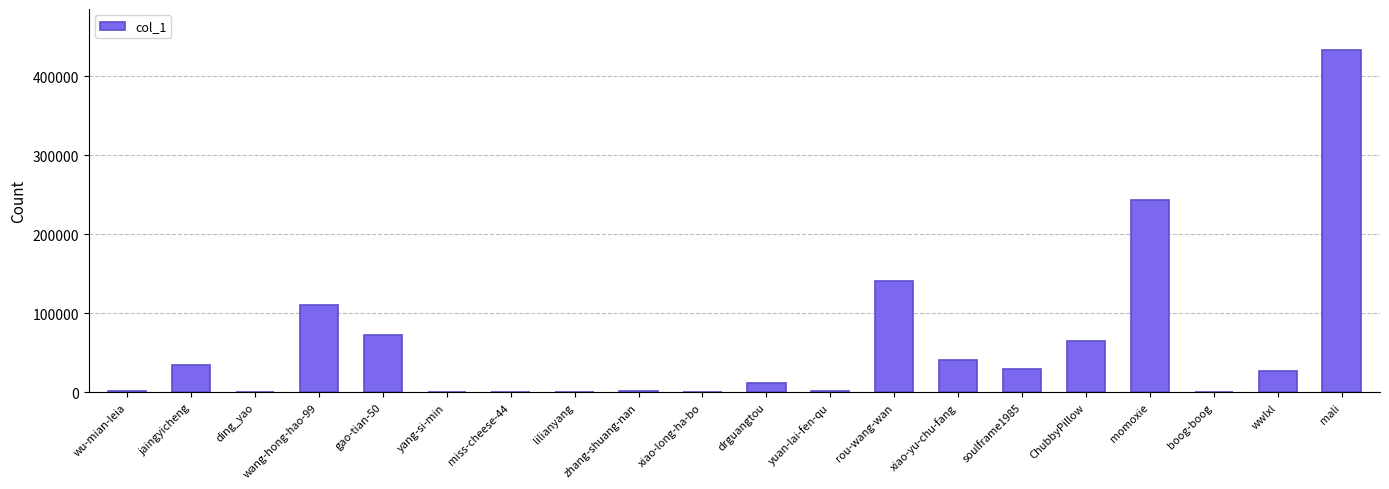

What is the change in value from drguangtou to soulframe1985?

+17586